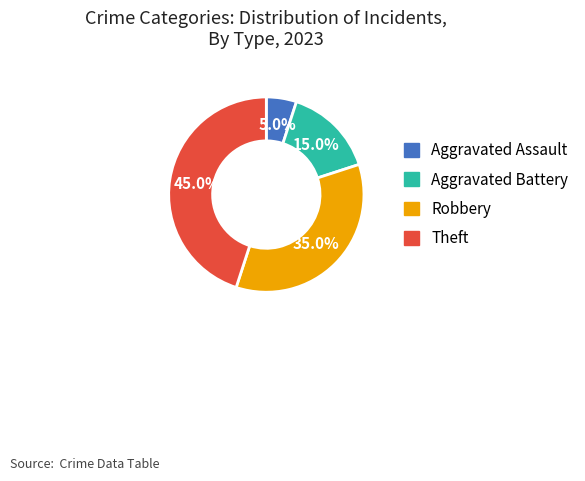

Is there any slice that represents more than half of the pie?

No